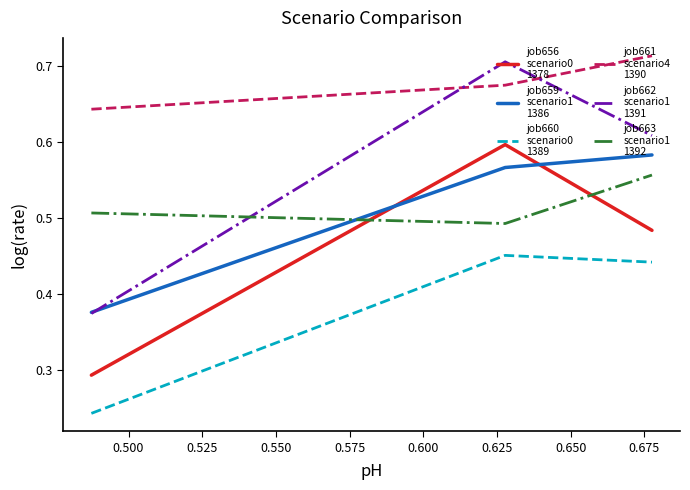

The job659
scenario1
1386 series shows 0.3 at 0.500. True or false?

False